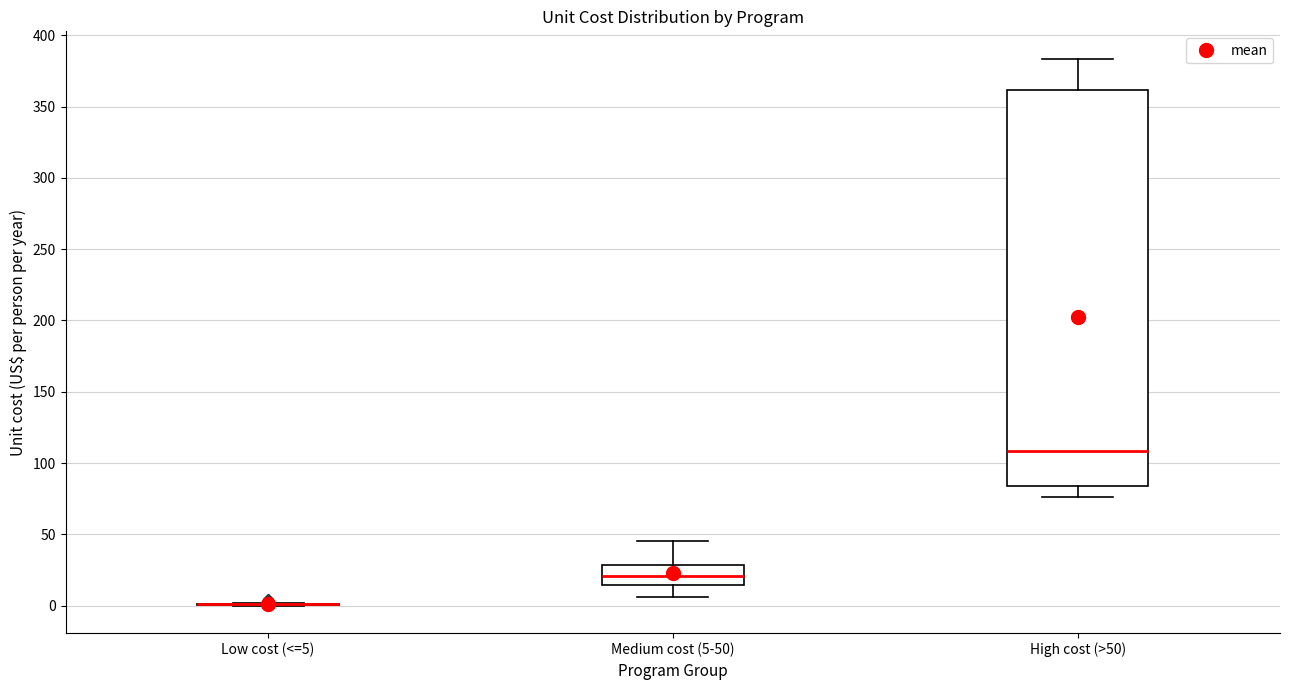

Reading left to right, read every box against the y-axis: the position of its median line, the range the box covers, and the ends of its whiskers. The values are not printed on the chart, so give them approximately, as read against the axis.

Low cost (<=5): box collapsed to a line at 0, whiskers 0 to 0
Medium cost (5-50): median 20, box 15 to 30, whiskers 5 to 45
High cost (>50): median 110, box 85 to 360, whiskers 75 to 385